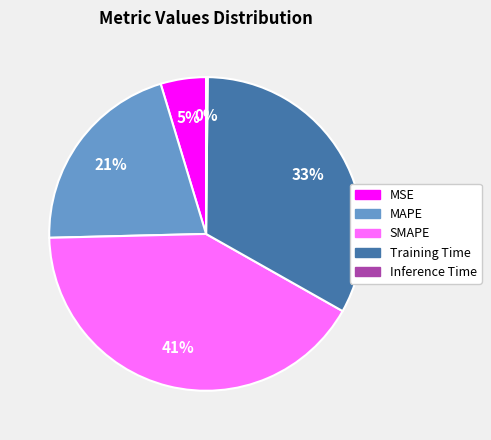

To the nearest percent, what is the difference between the largest and smallest slice percentages?

41%